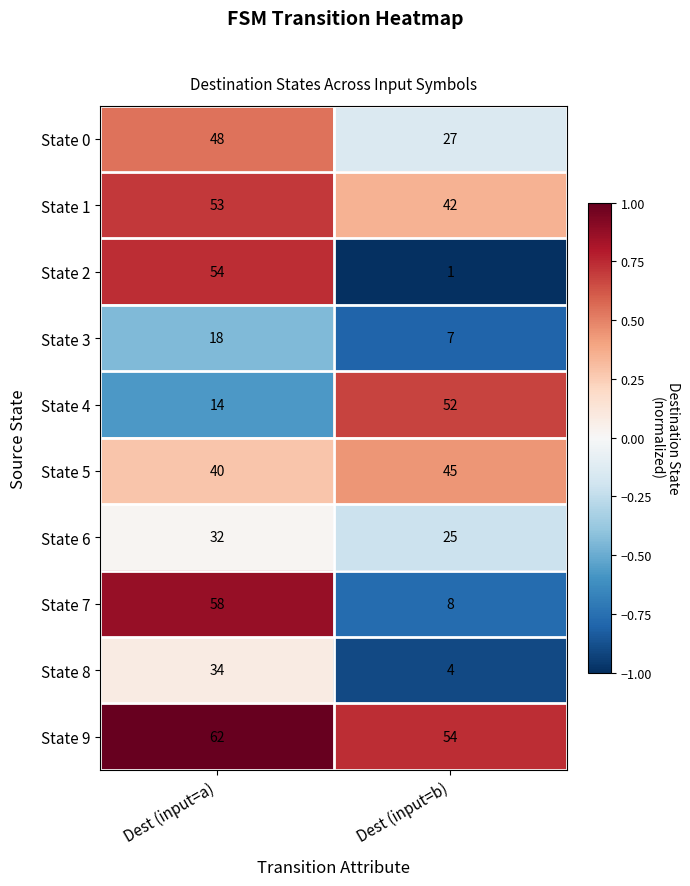

Reading right to left, extract all data points from this chart.

State 0: 27	48
State 1: 42	53
State 2: 1	54
State 3: 7	18
State 4: 52	14
State 5: 45	40
State 6: 25	32
State 7: 8	58
State 8: 4	34
State 9: 54	62